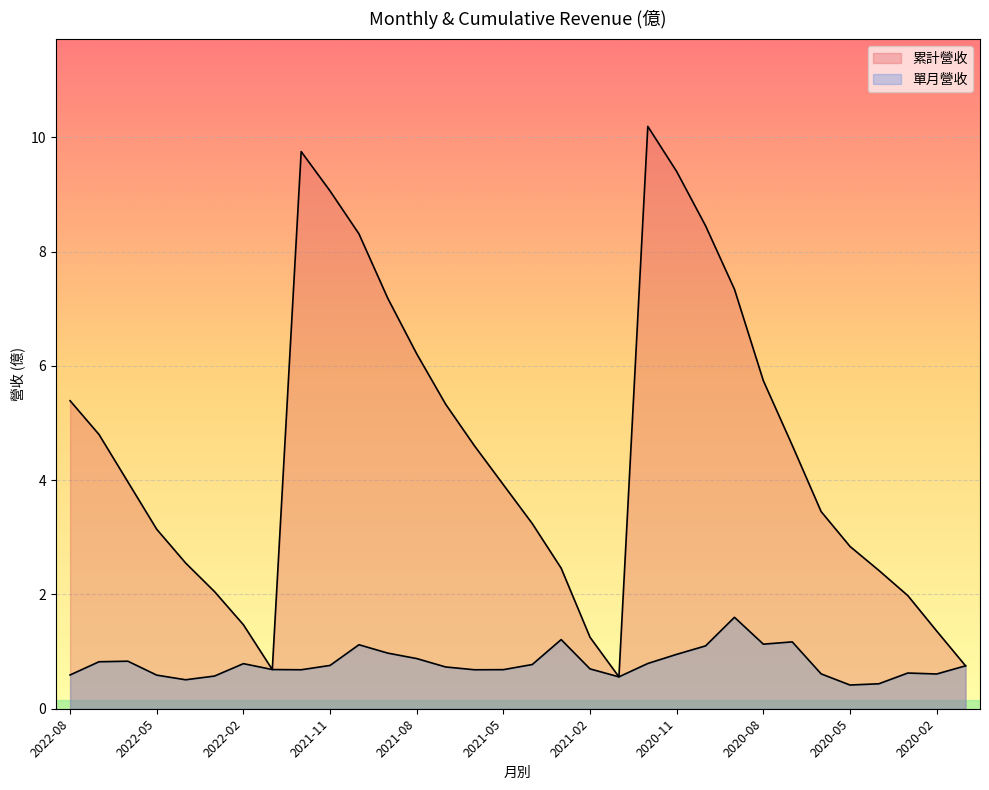

True or false: 累計營收 and 單月營收 intersect in this chart.

False